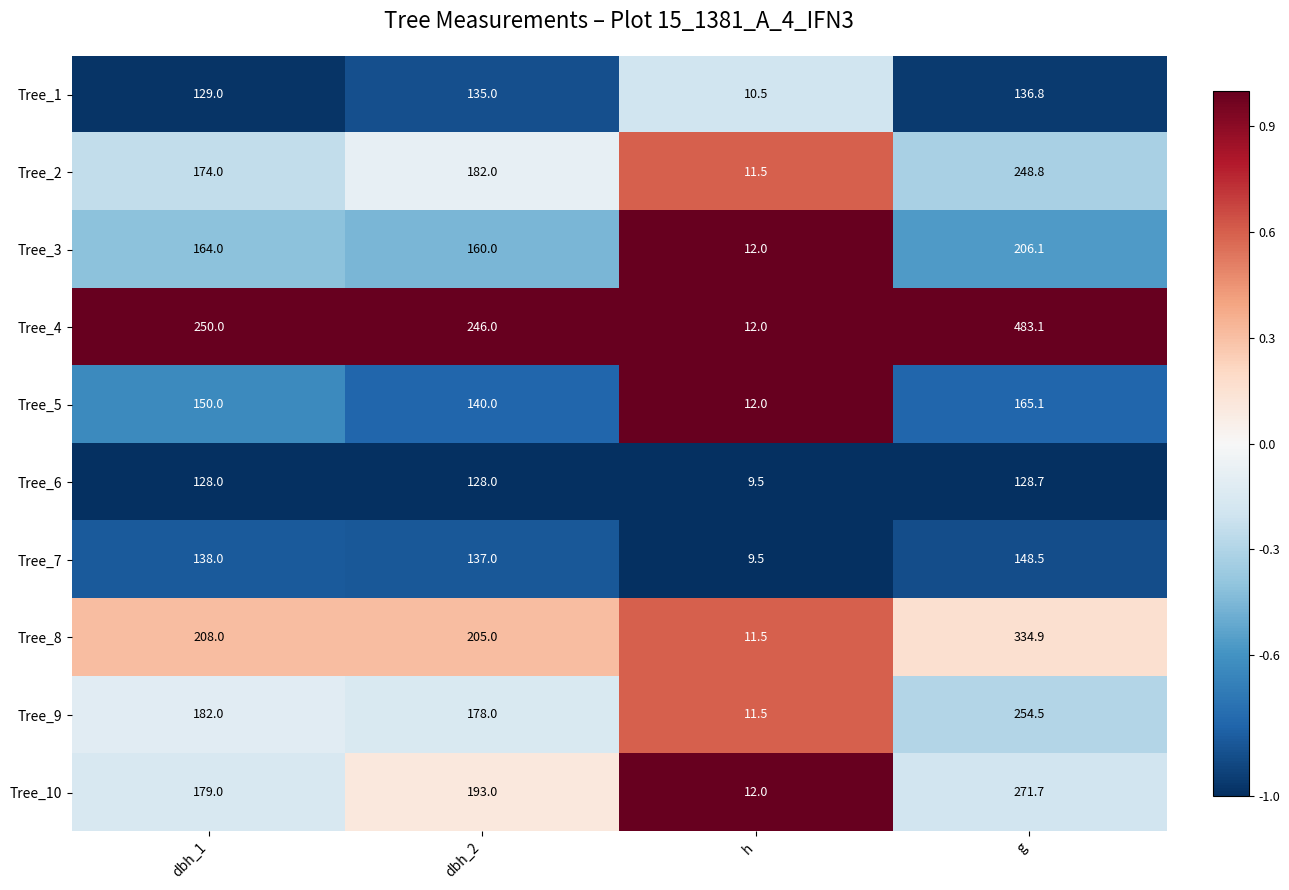

At how many categories does at least one series exceed 105?

3